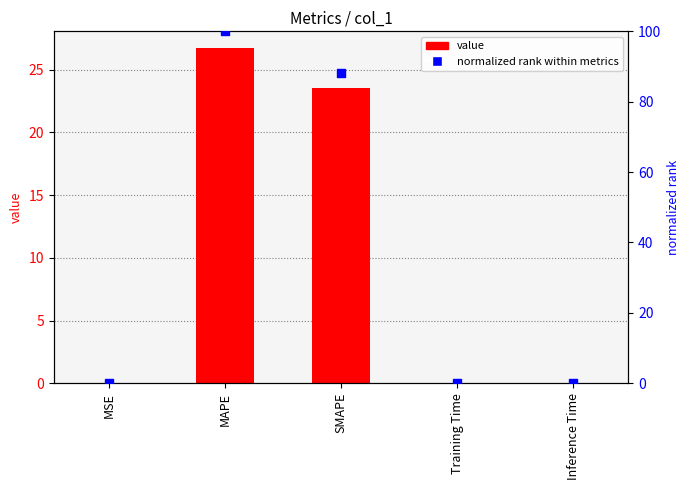

Which series has the largest total across all categories?

normalized rank (0–100)